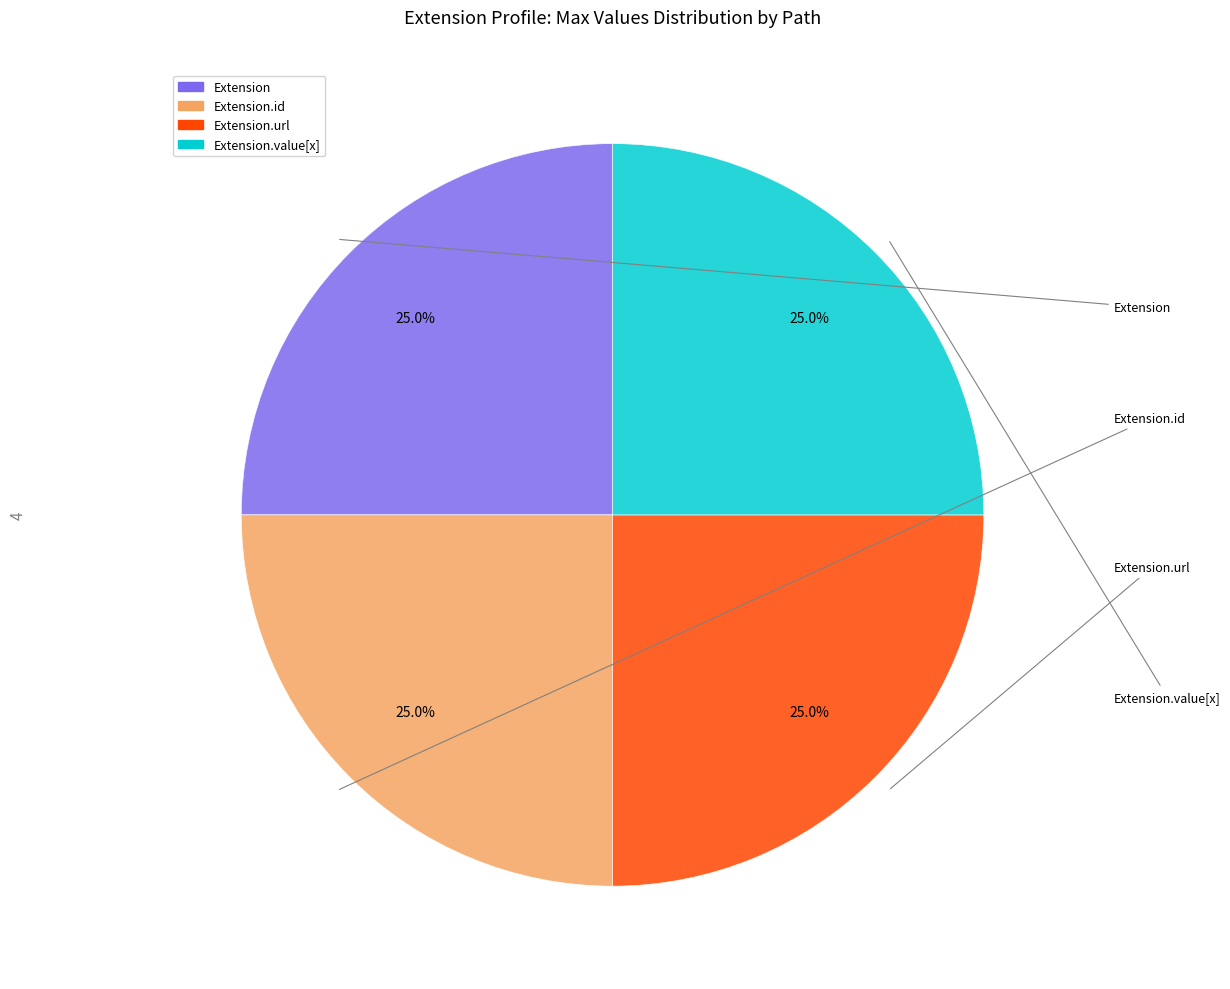

Does any single category account for the majority?

No